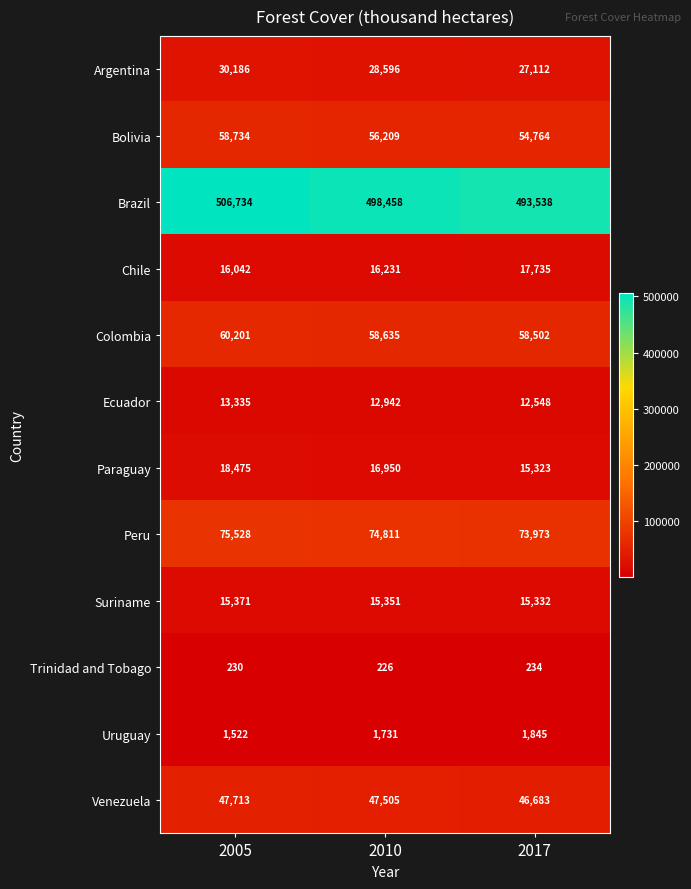

Where is Venezuela nearest to the value 47198?

2010